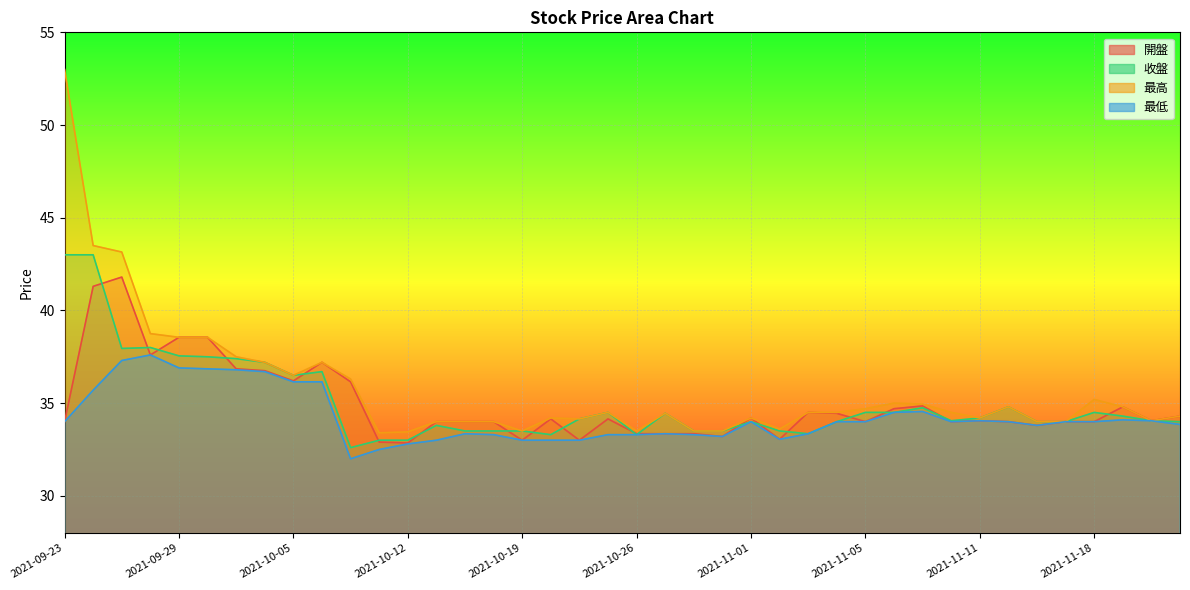

Is the value of 最高 at 2021-11-09 greater than the value of 收盤 at 2021-09-23?

No